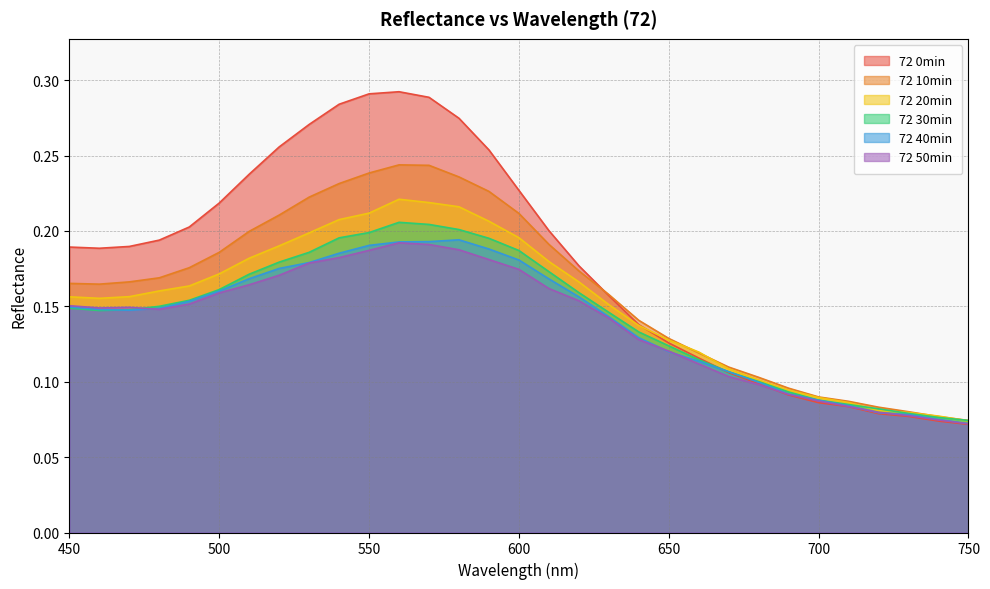

What is the average value of the 72 30min series?

0.1